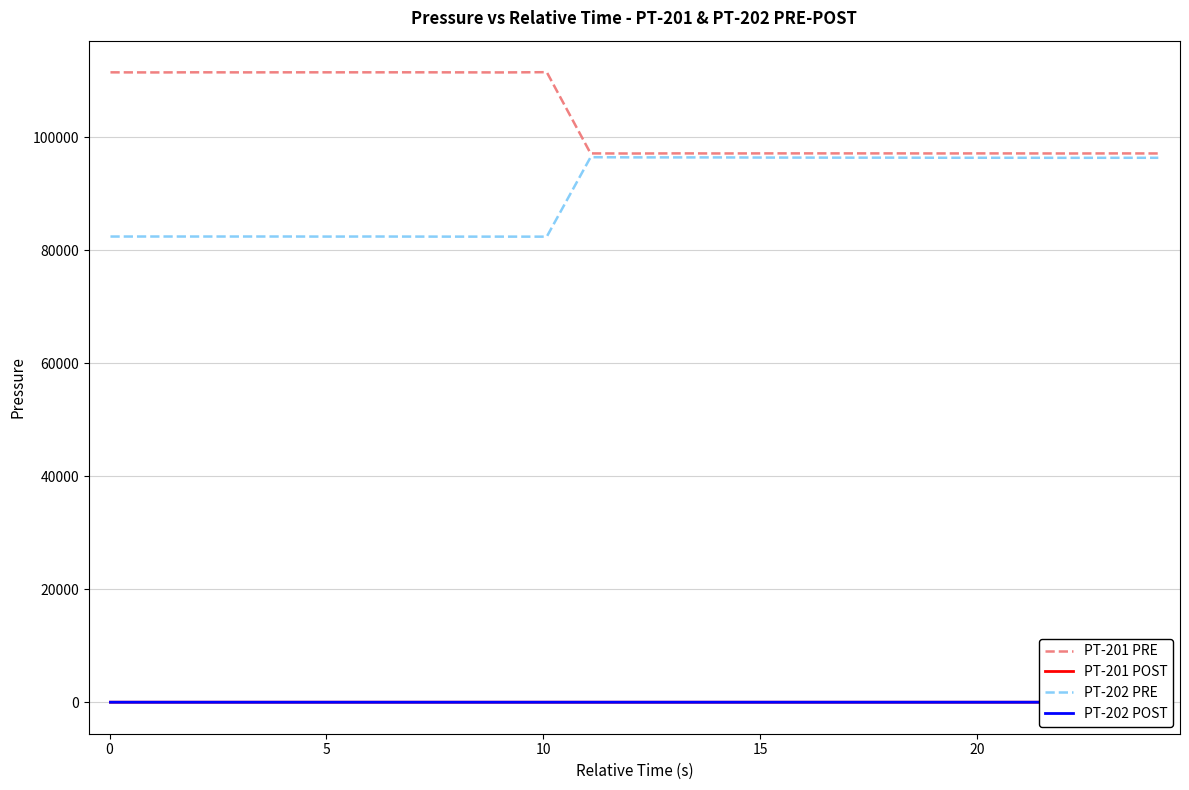

True or false: PT-201 PRE and PT-201 POST cross at least once.

False